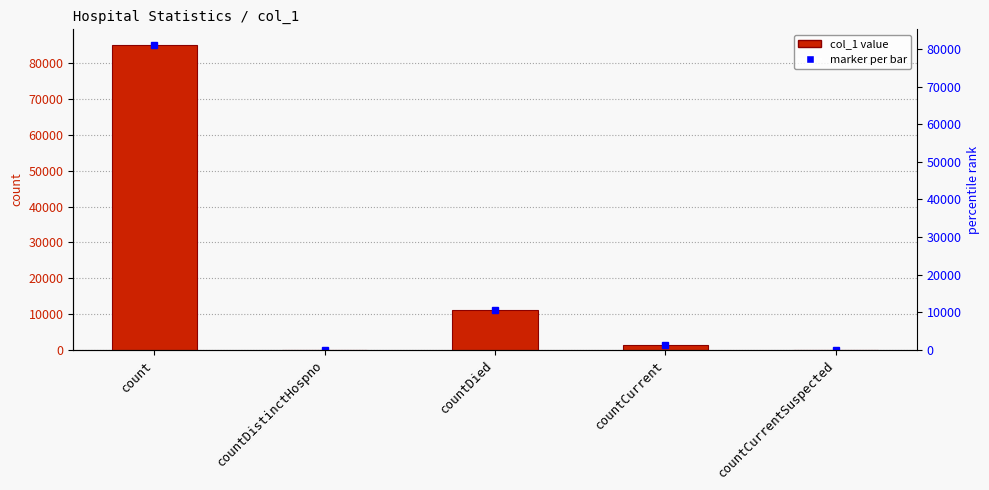

Where is the data nearest to the value 42620?

countDied